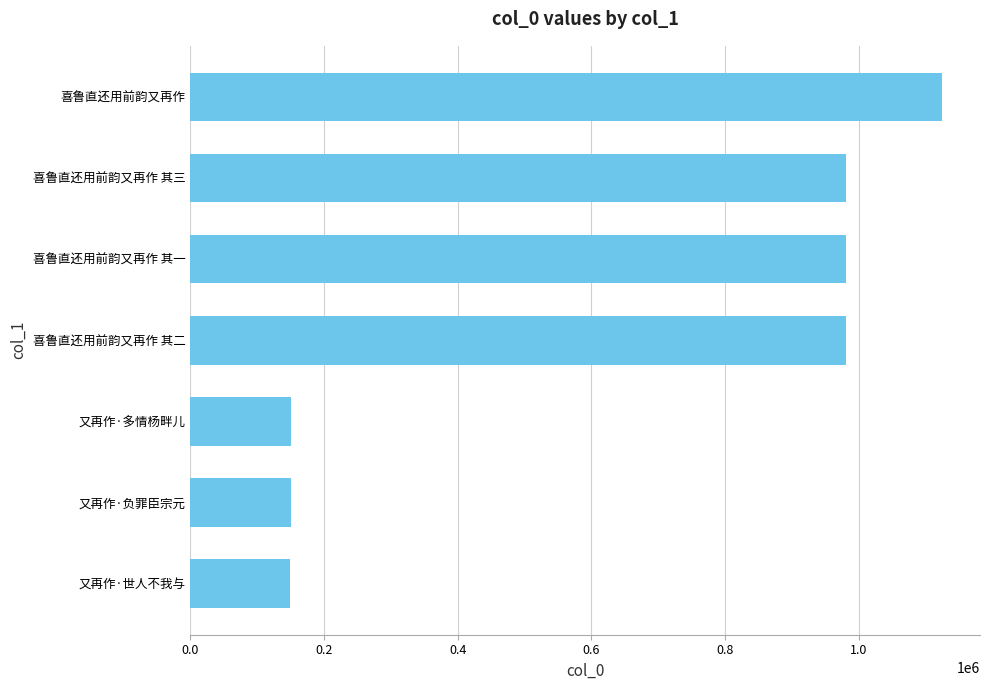

How many categories are shown in the chart?

7